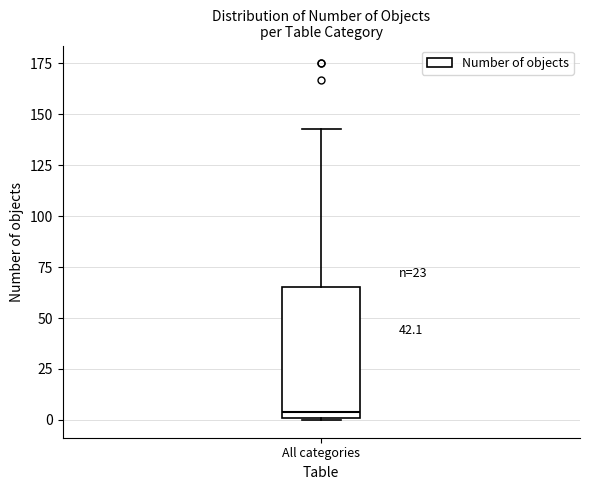

Where does the median line of the box for All categories sit on the y-axis? The values are not printed on the chart, so give them approximately, as read against the axis.

5